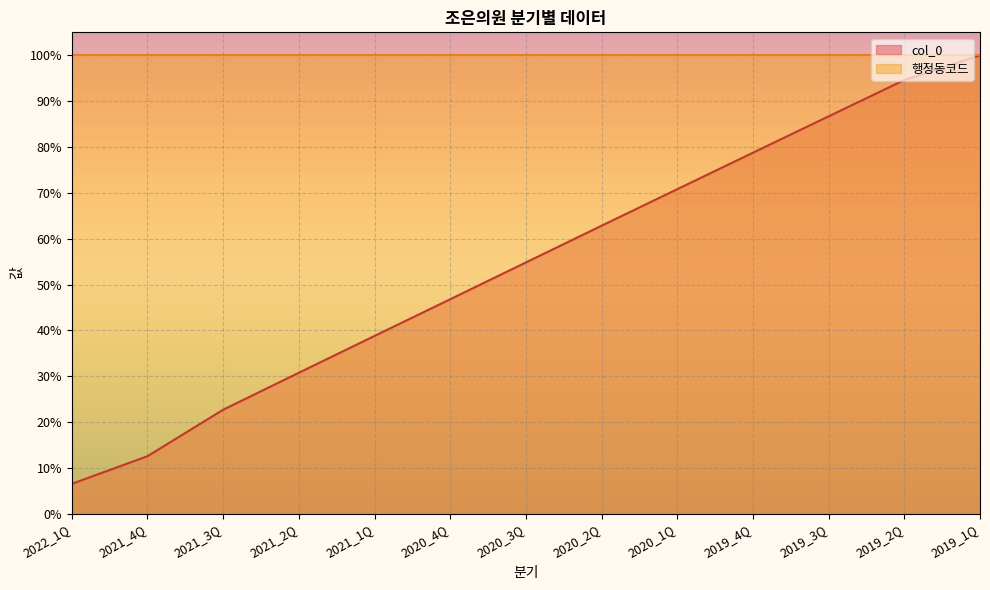

What is the value of the 4th point from the left?

30.8